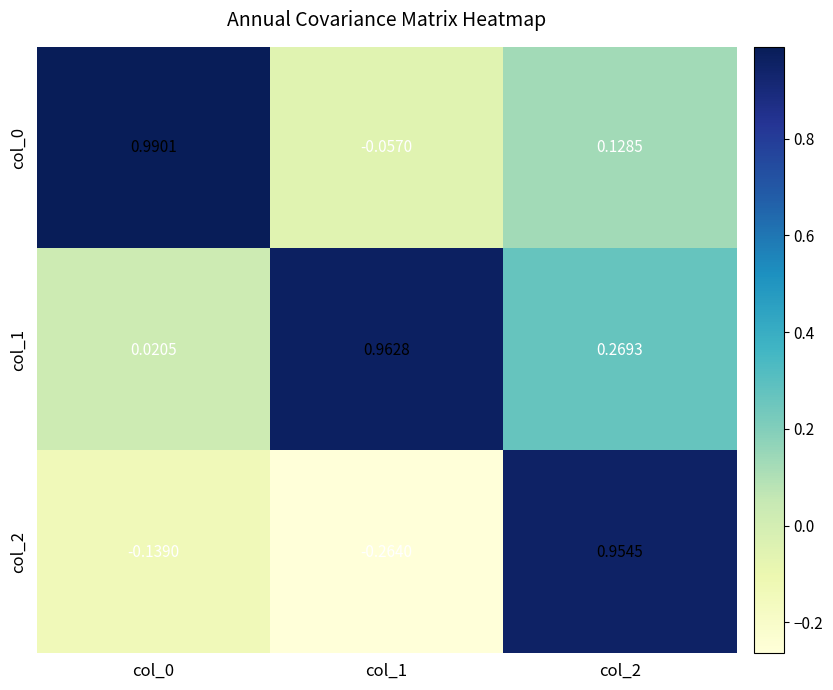

How many categories are shown in the chart?

3